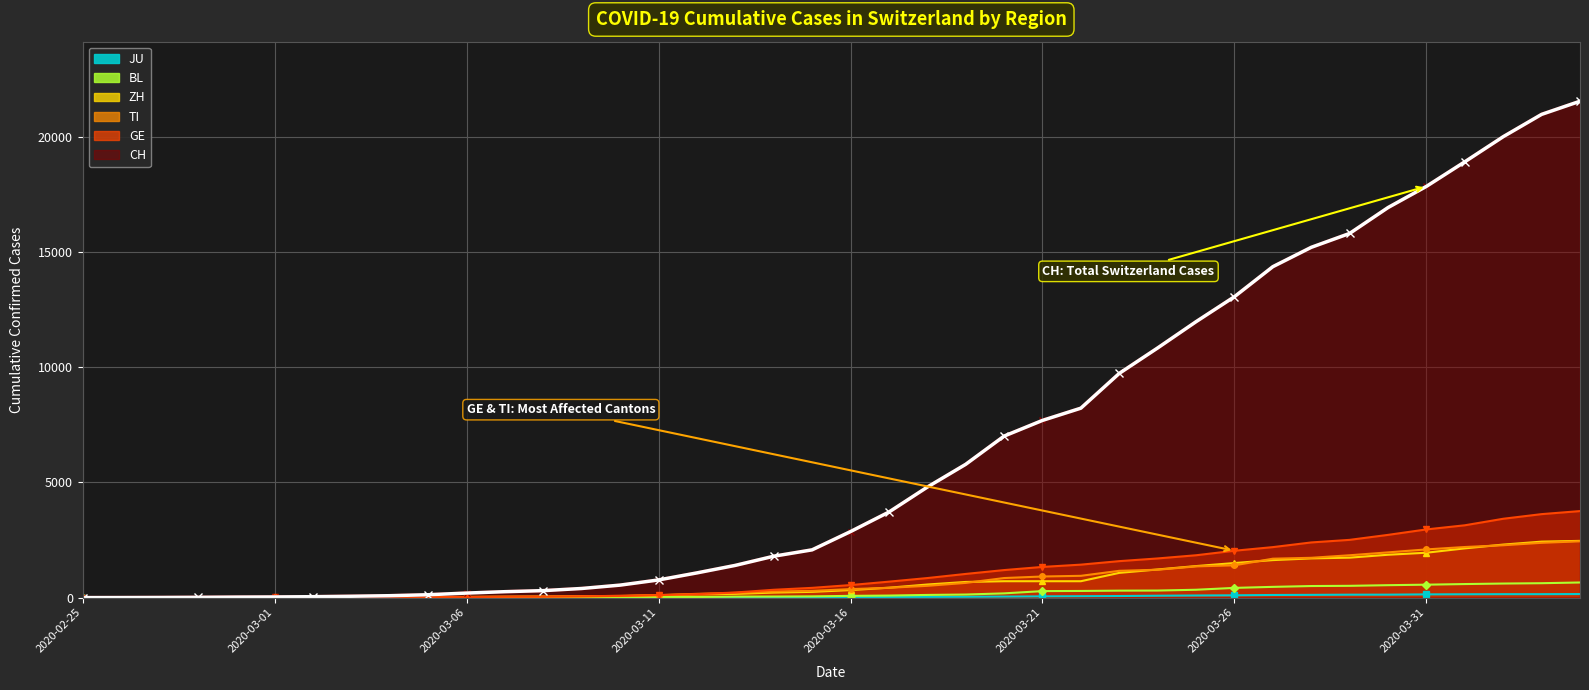

True or false: ZH and JU intersect in this chart.

False